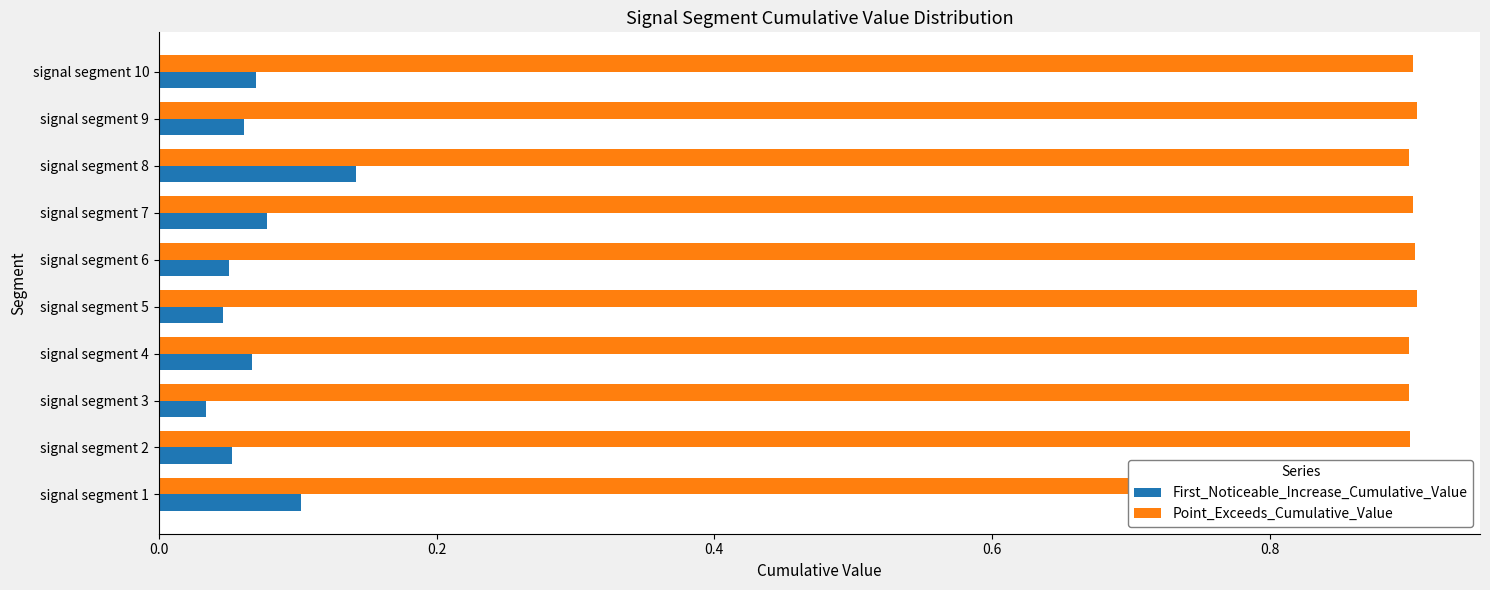

Is the value of Point_Exceeds_Cumulative_Value at signal segment 5 greater than the value of First_Noticeable_Increase_Cumulative_Value at signal segment 5?

Yes